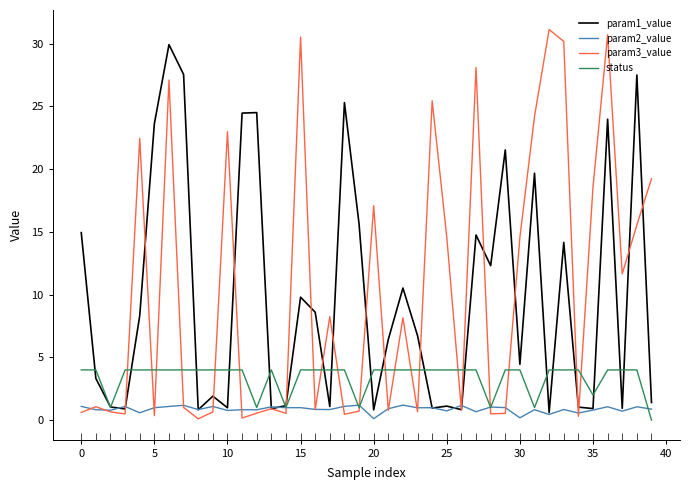

How many positive values does the status series have?

39